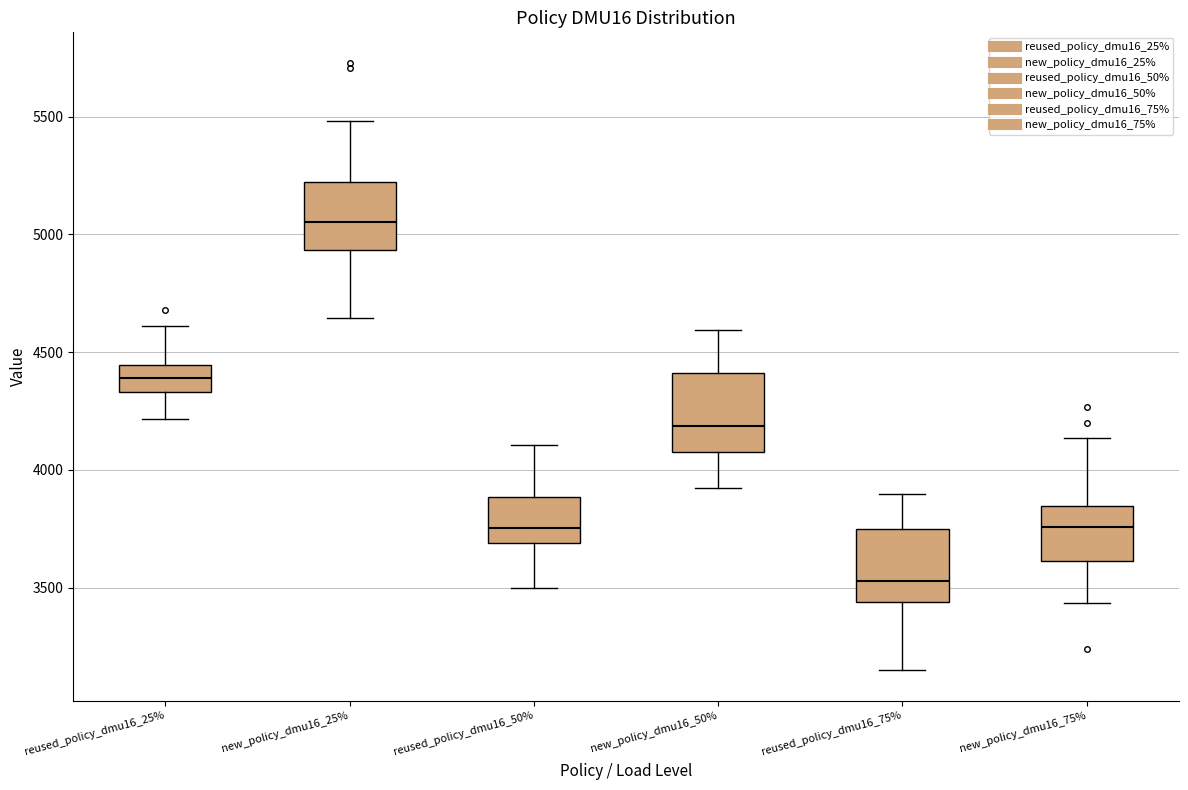

Reading left to right, transcribe this box plot: for each box, give where its median line is, the range the box spans, and where its two whiskers end, as read against the y-axis. The values are not printed on the chart, so give them approximately, as read against the axis.

reused_policy_dmu16_25%: median 4400, box 4350 to 4450, whiskers 4200 to 4600
new_policy_dmu16_25%: median 5050, box 4950 to 5200, whiskers 4650 to 5500
reused_policy_dmu16_50%: median 3750, box 3700 to 3900, whiskers 3500 to 4100
new_policy_dmu16_50%: median 4200, box 4100 to 4400, whiskers 3900 to 4600
reused_policy_dmu16_75%: median 3550, box 3450 to 3750, whiskers 3150 to 3900
new_policy_dmu16_75%: median 3750, box 3600 to 3850, whiskers 3450 to 4150